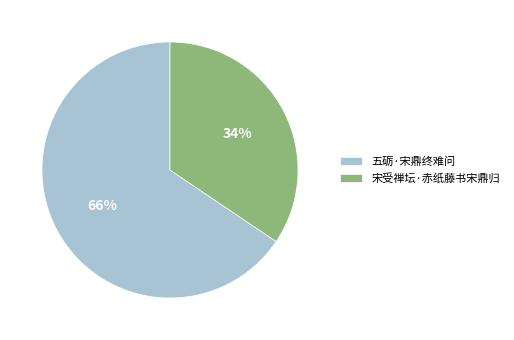

Is it true that 宋受禅坛·赤纸藤书宋鼎归 is 34% of the pie?

True